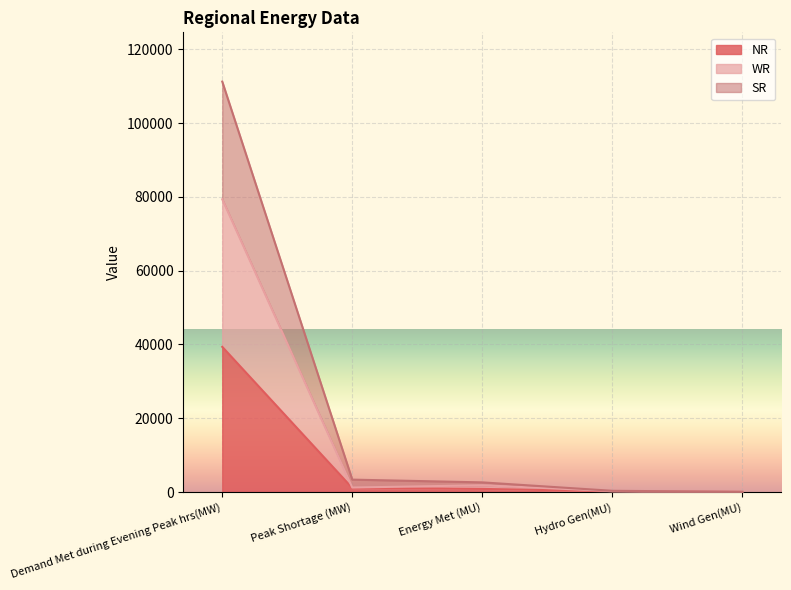

Is it true that WR equals 580 at Peak Shortage (MW)?

False